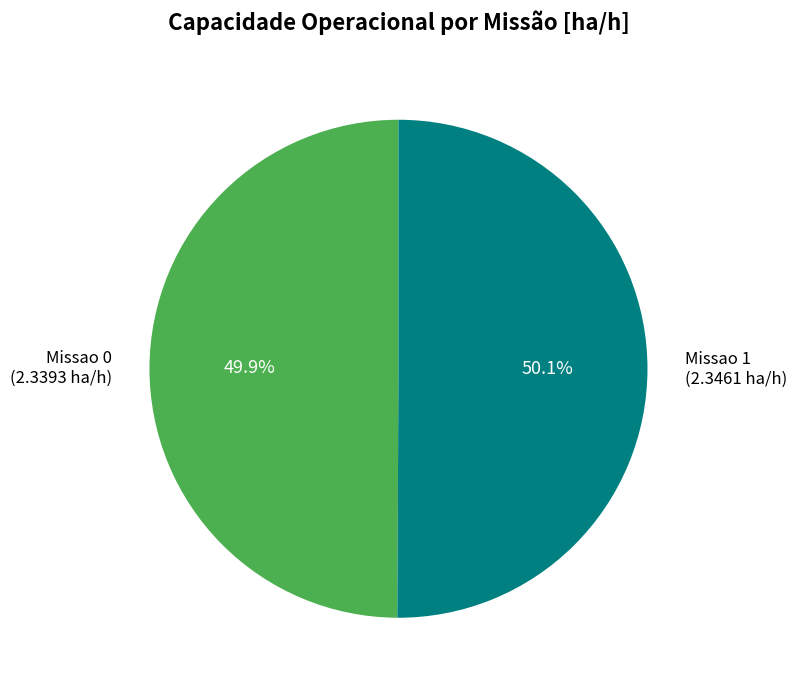

To the nearest percent, what is the combined percentage of Missao 1 and Missao 0?

100%